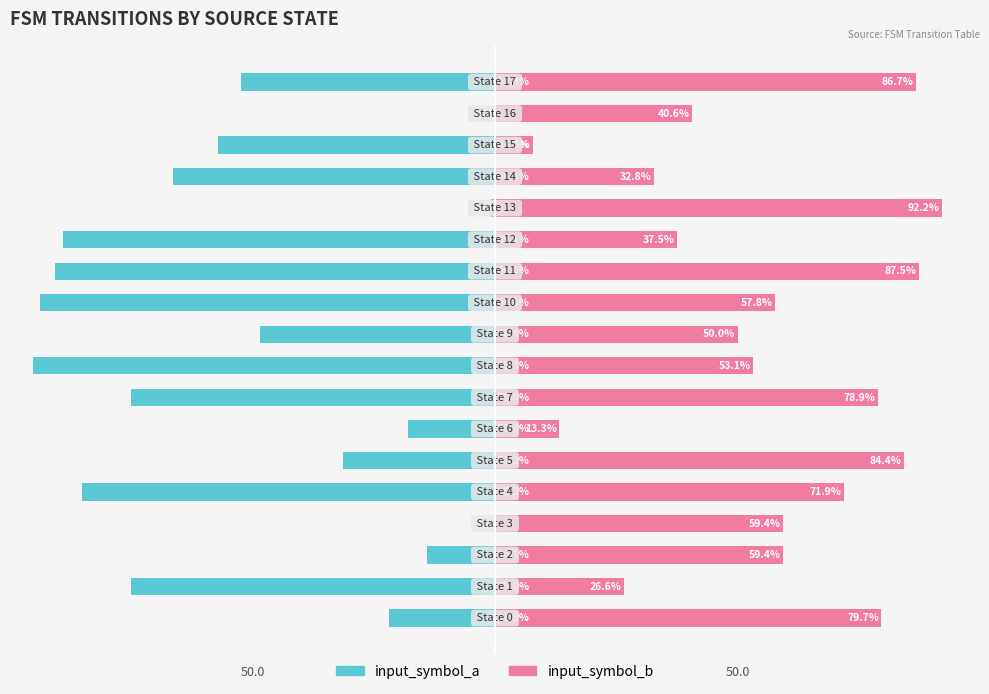

At which category is the sum across all series the highest?

13